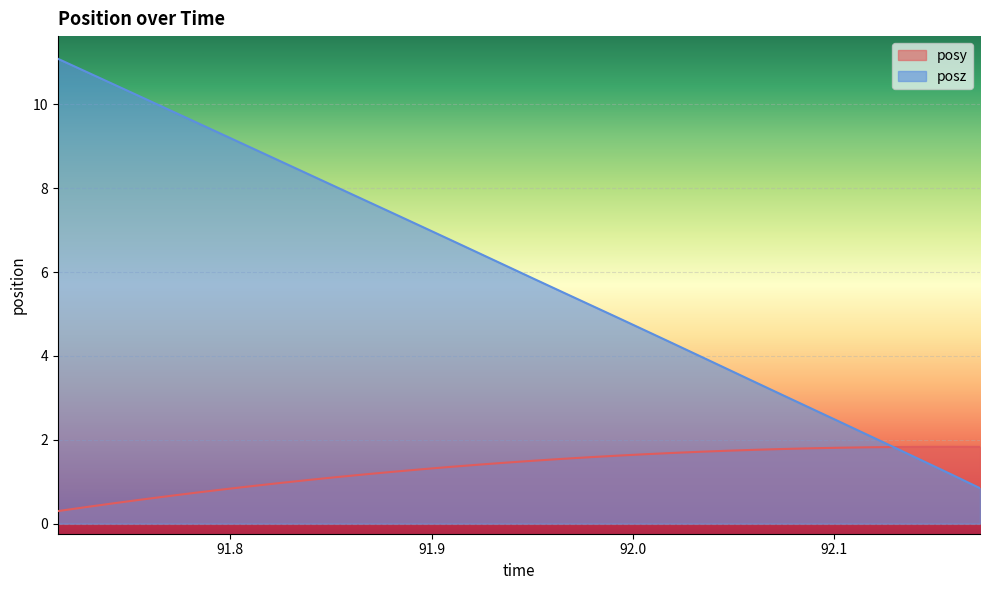

Is the value of posy at 92.03381 greater than the value of posz at 92.03381?

No